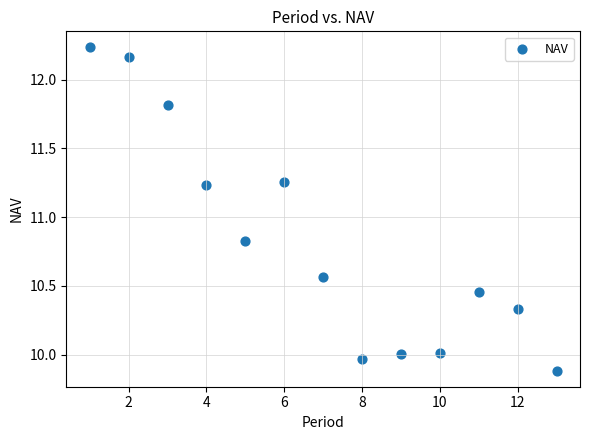

What is the range of Y values (max minus min)?

2.3